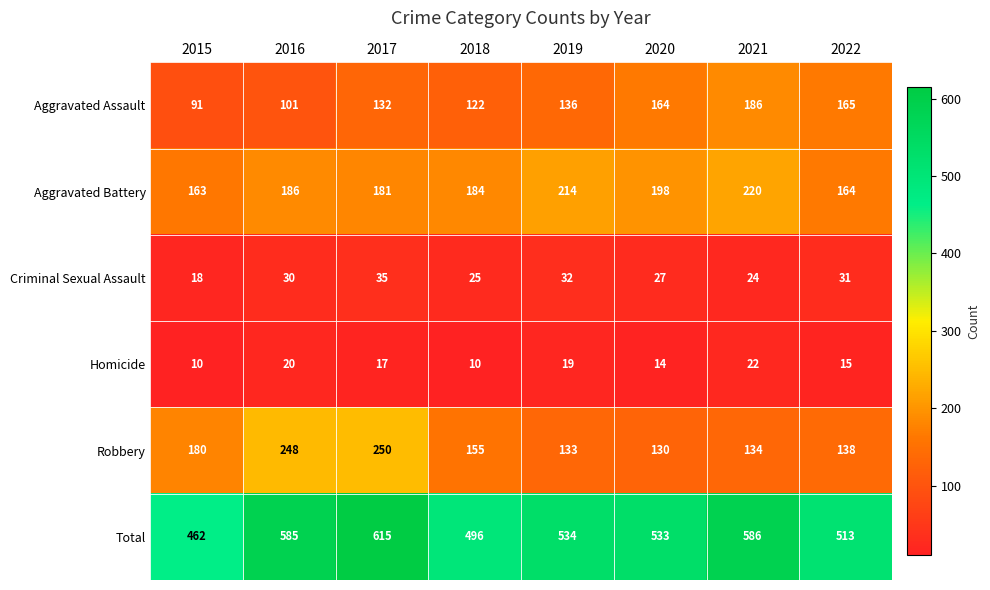

What is the approximate value of Aggravated Battery at 2018?

184